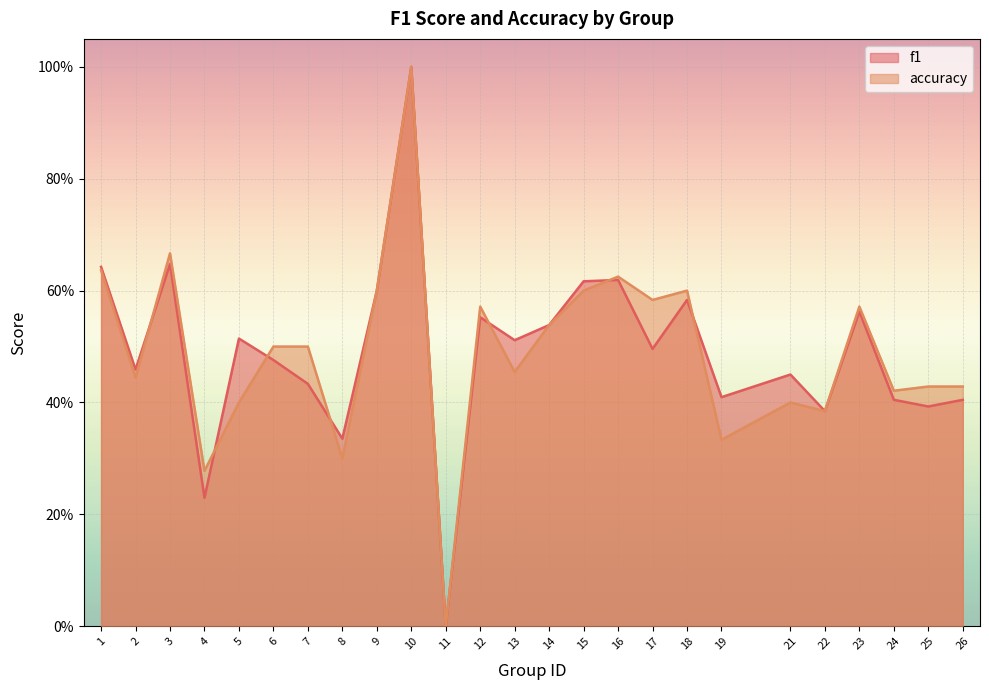

Rank the categories by f1 value from lowest to highest.

11, 4, 8, 22, 25, 26, 24, 19, 7, 21, 2, 6, 17, 13, 5, 14, 12, 23, 18, 9, 15, 16, 1, 3, 10